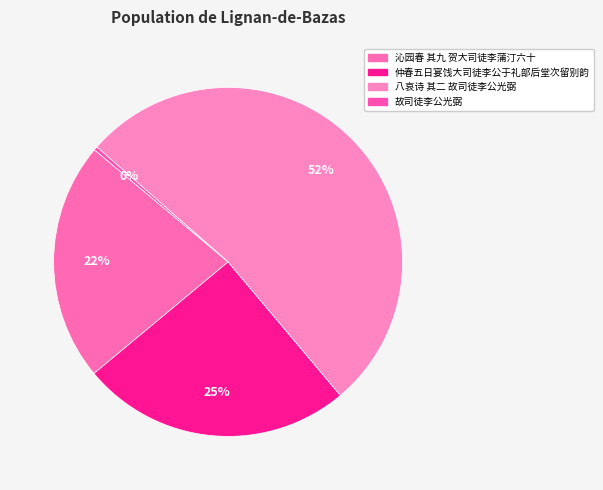

What percentage is the 八哀诗 其二 故司徒李公光弼 slice, to the nearest percent?

52%